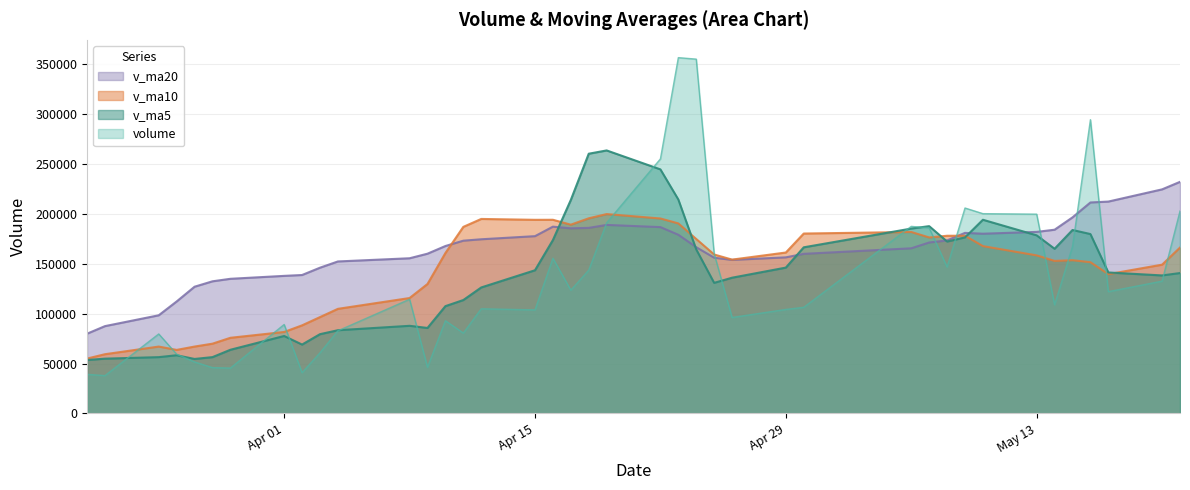

True or false: v_ma5 has more than 0 points higher than both neighbors.

True